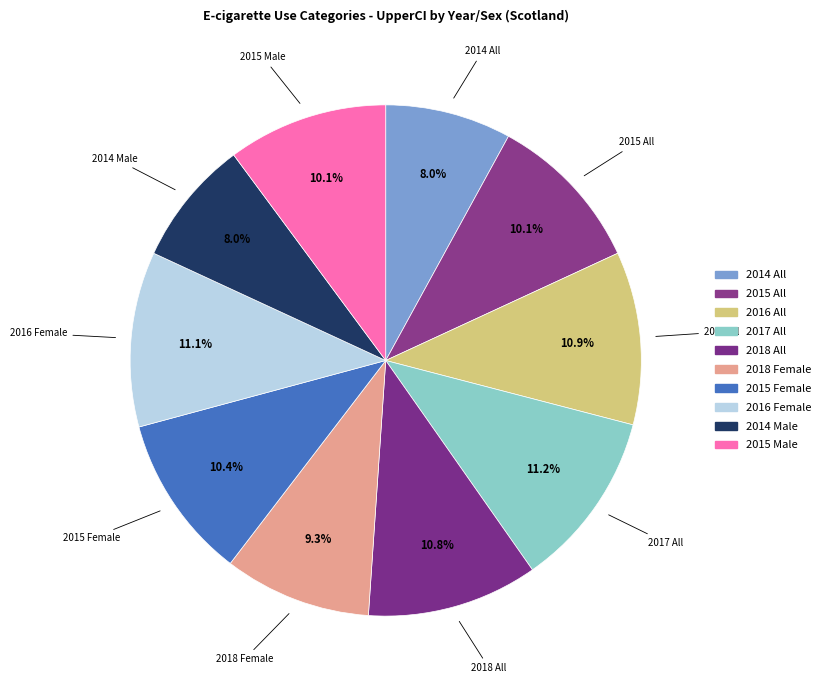

How many segments does this pie chart have?

10